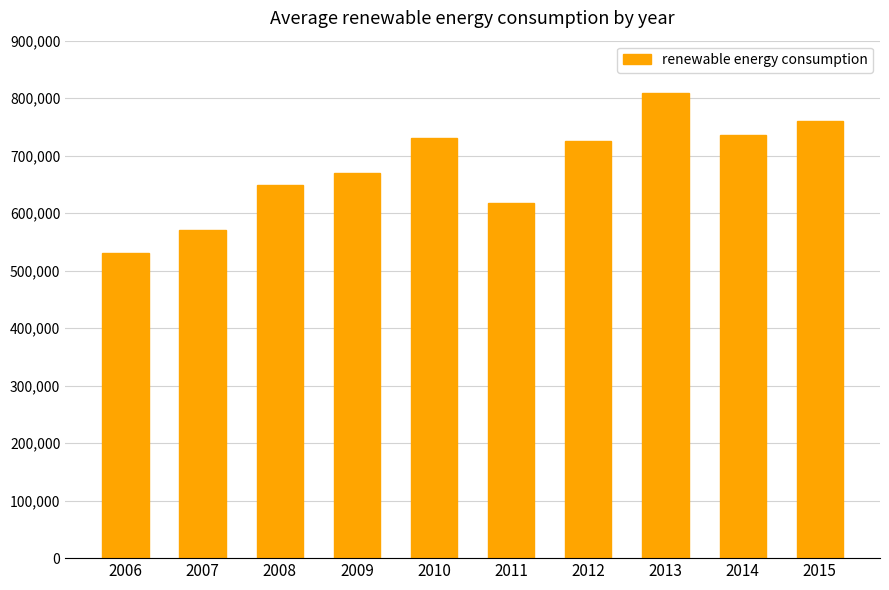

What is the ratio of the value at 2012 to the value at 2009?

1.1